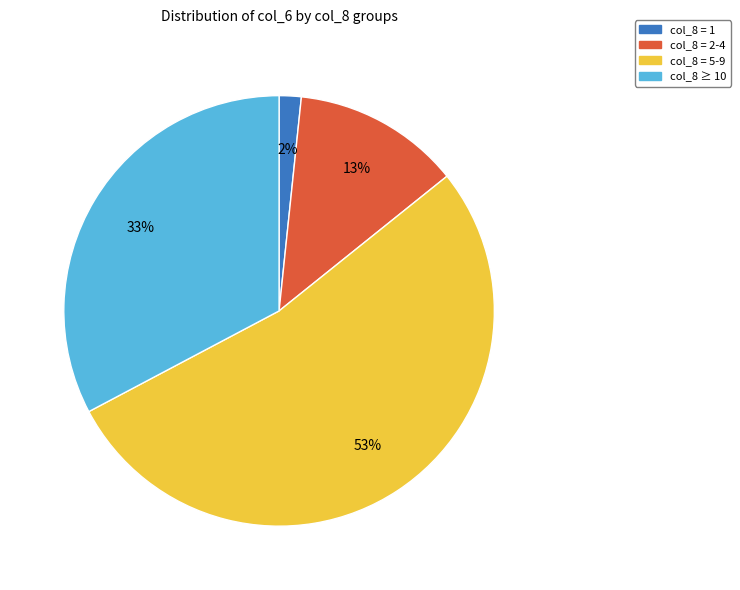

Does any single category account for the majority?

Yes